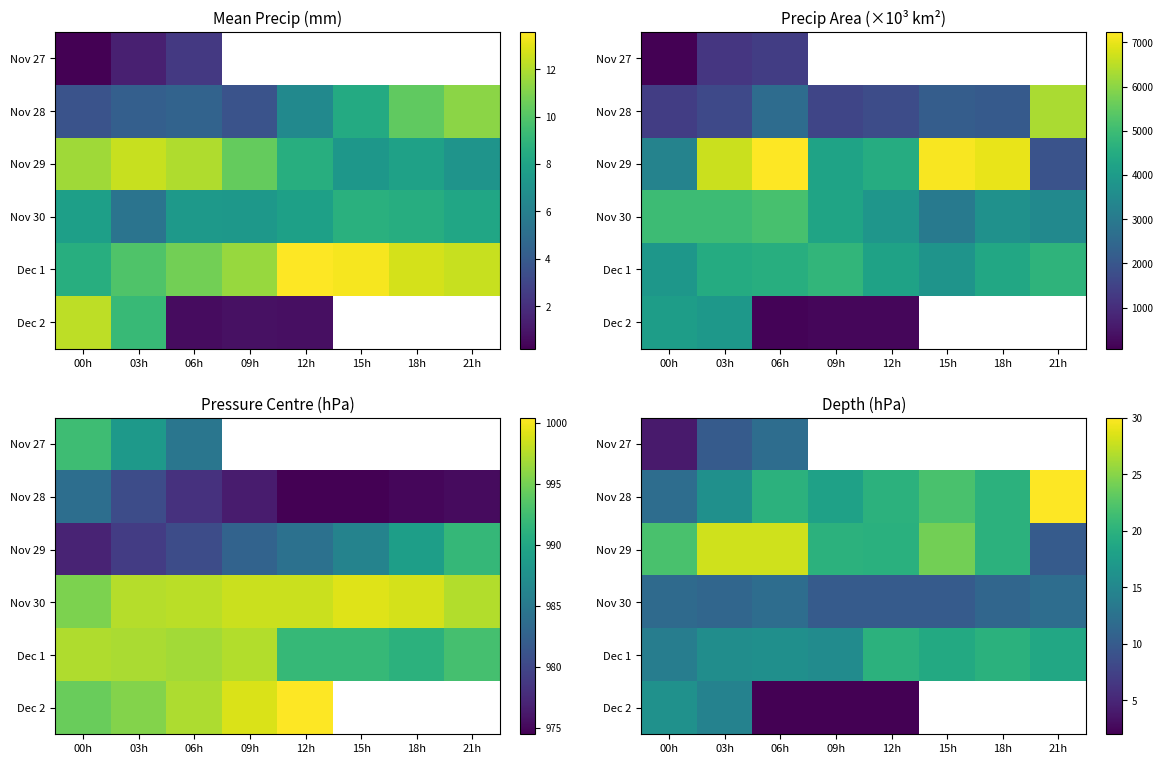

What is the difference between the maximum and minimum values in the Nov 29 series?

18.0